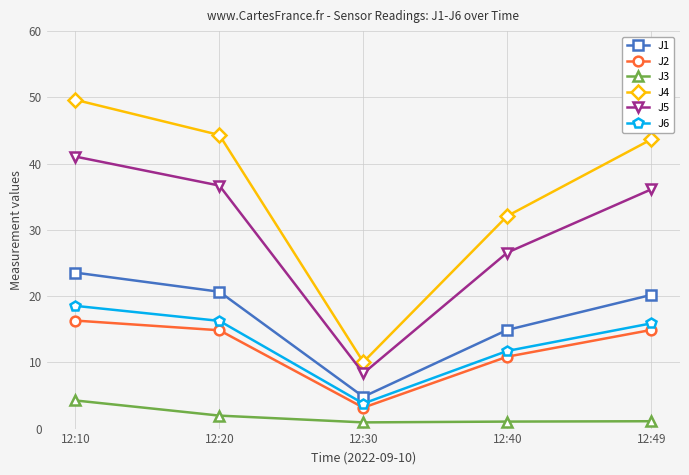

True or false: J3 has more than 2 interior local peaks.

False